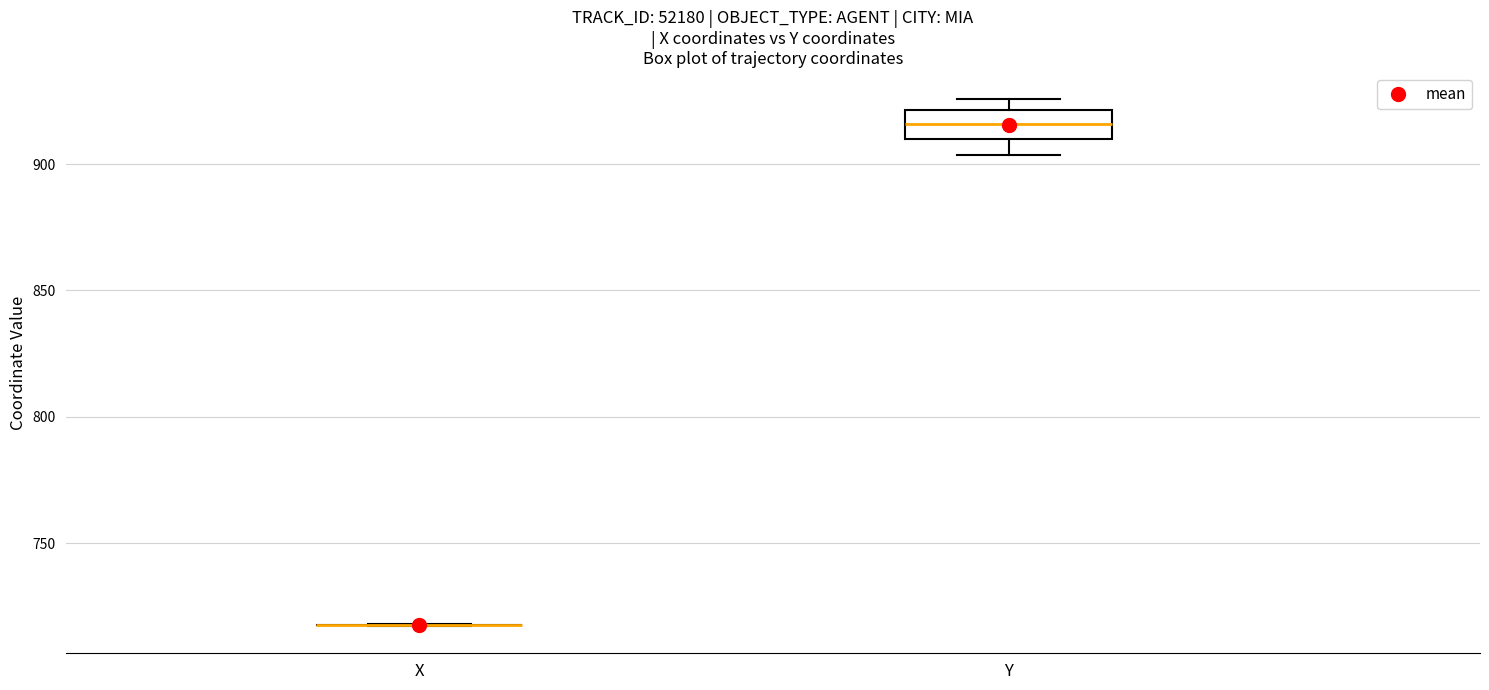

Comparing the boxes themselves (not the whiskers), which one is the tallest?

Y